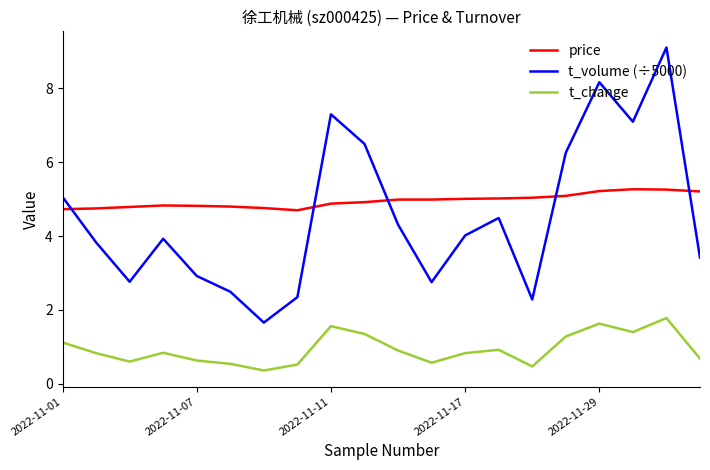

What are all the series names shown in the legend?

price, t_volume (÷5000), t_change